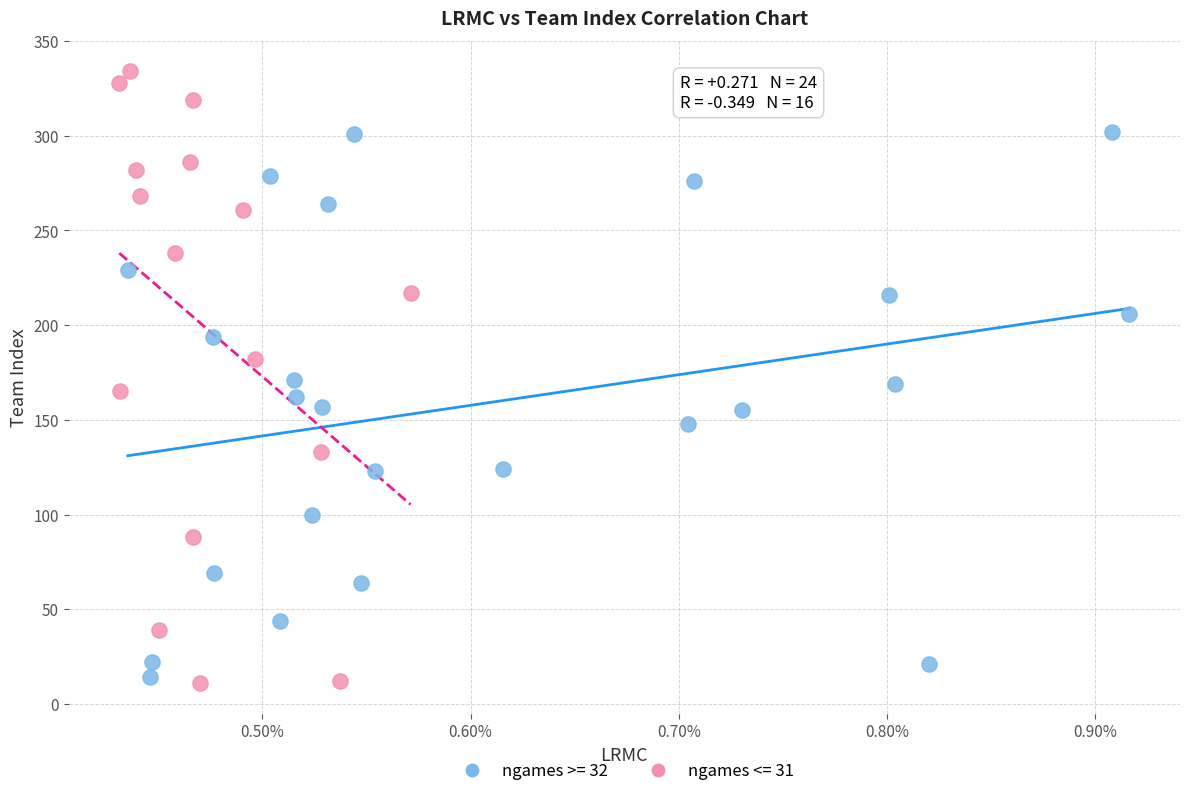

Which series has the largest Y range (max minus min)?

ngames <= 31